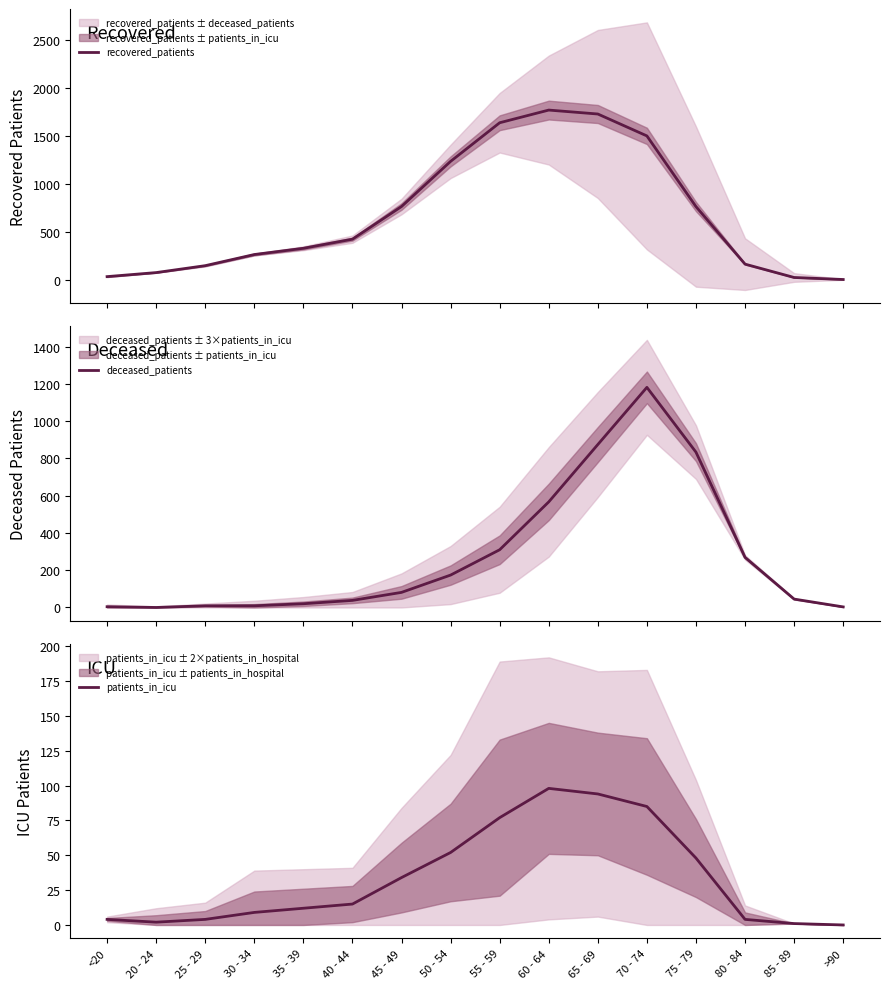

Which series has the largest total across all categories?

recovered_patients